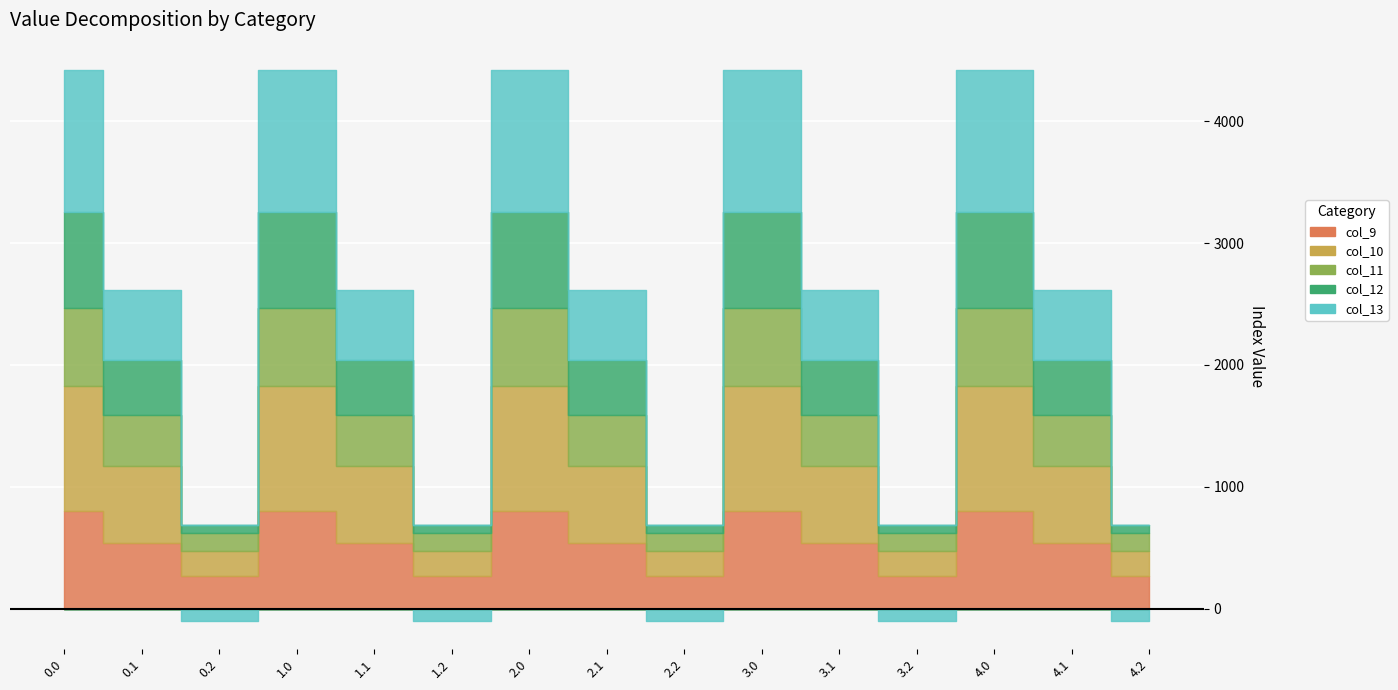

What is the value of the col_12 point at the 6th from the left?

65.2